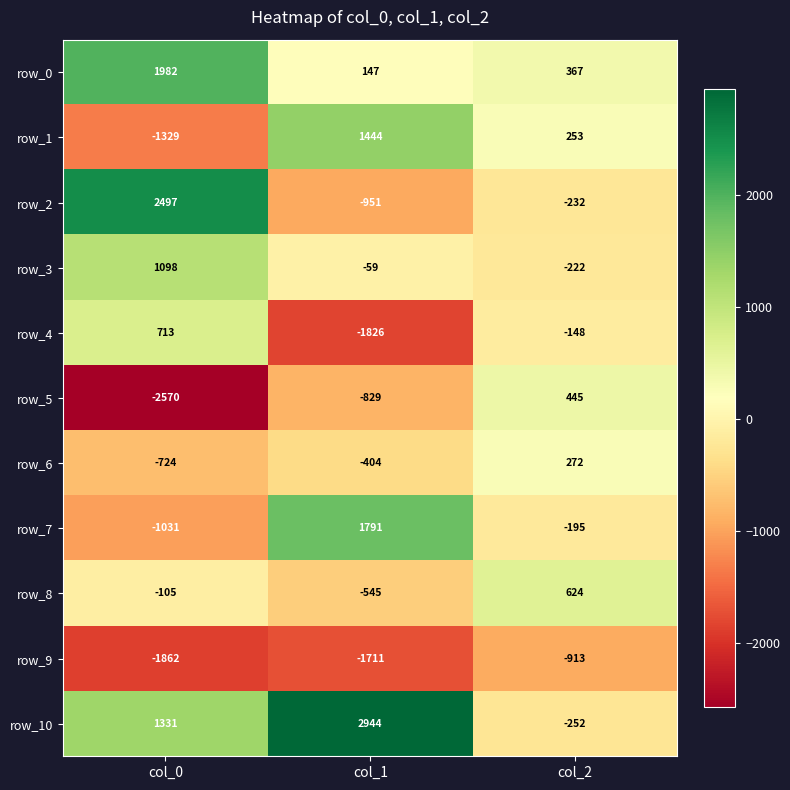

The row_9 series shows -1120.1 at col_0. True or false?

False